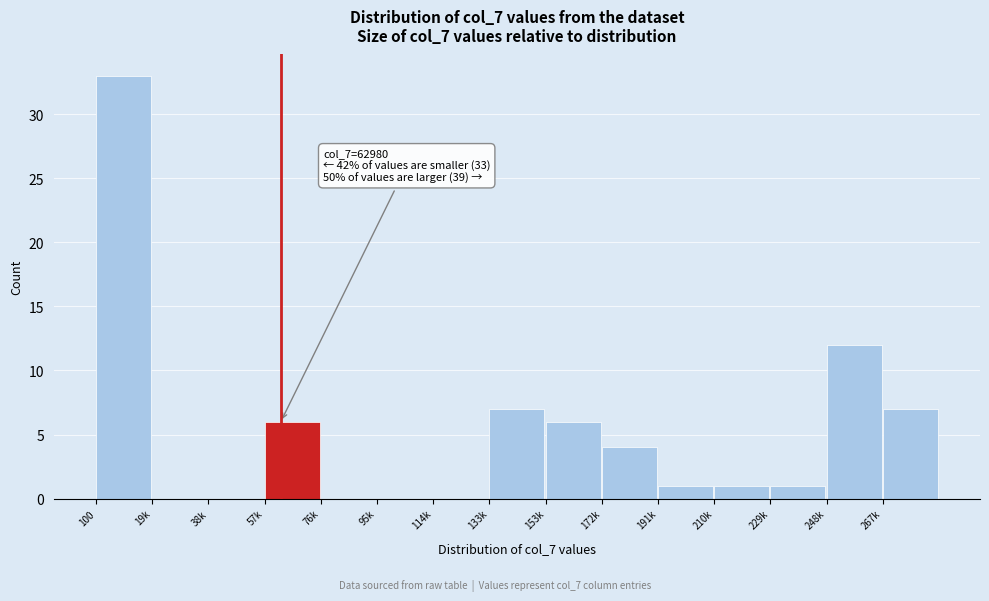

Reading left to right, transcribe all the data shown in this chart.

100=33	19k=0	38k=0	57k=6	76k=0	95k=0	114k=0	133k=7	153k=6	172k=4	191k=1	210k=1	229k=1	248k=12	267k=7